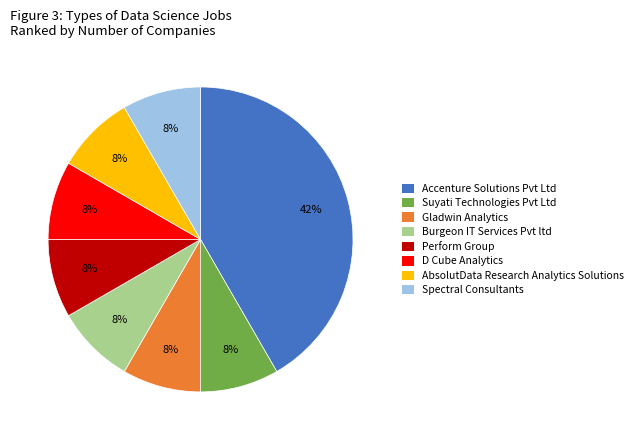

To the nearest percent, what percentage of the pie is Burgeon IT Services Pvt ltd?

8%